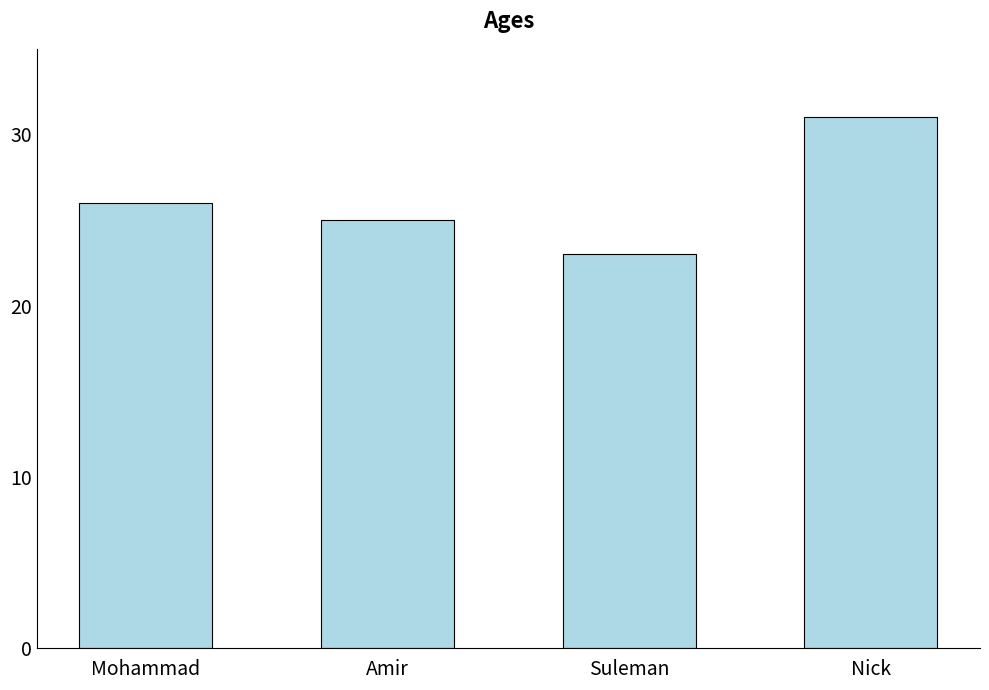

Where is the data nearest to the value 27?

Mohammad